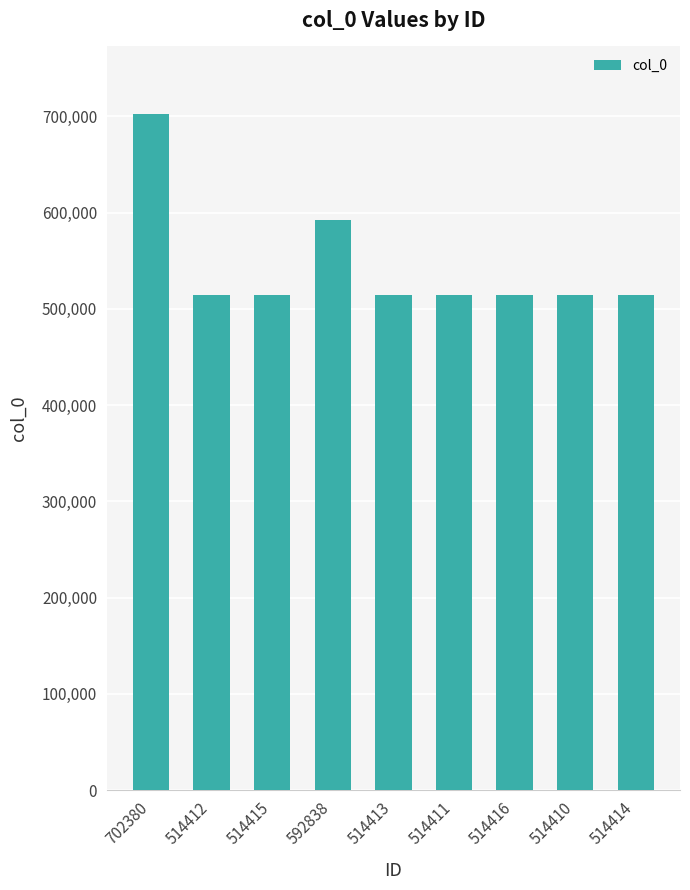

What is the ratio of the value at 592838 to the value at 514410?

1.2